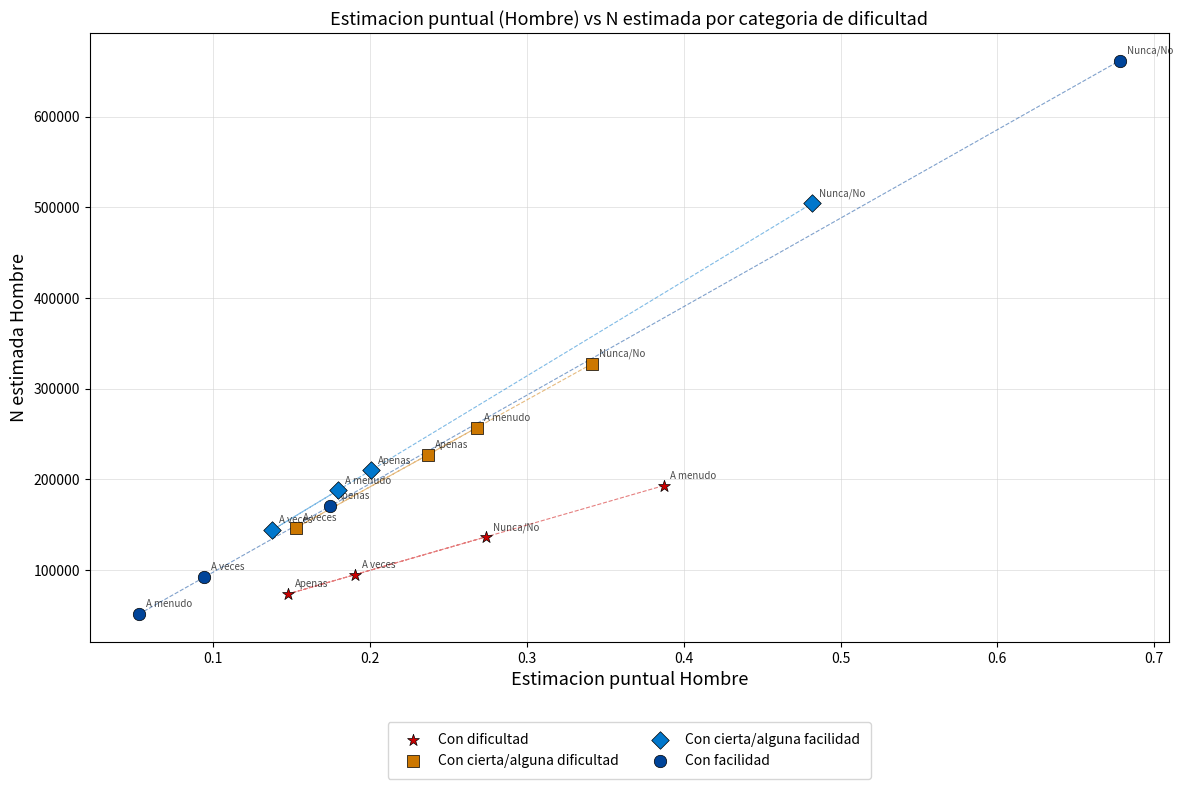

Which series has the largest Y range (max minus min)?

Con facilidad